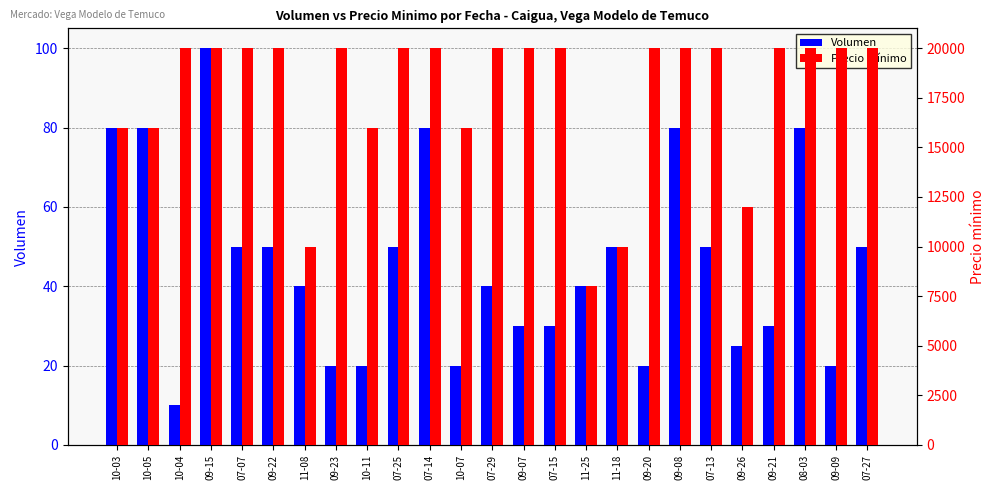

What is the sum of the Volumen values at 07-27 and 10-03?

130